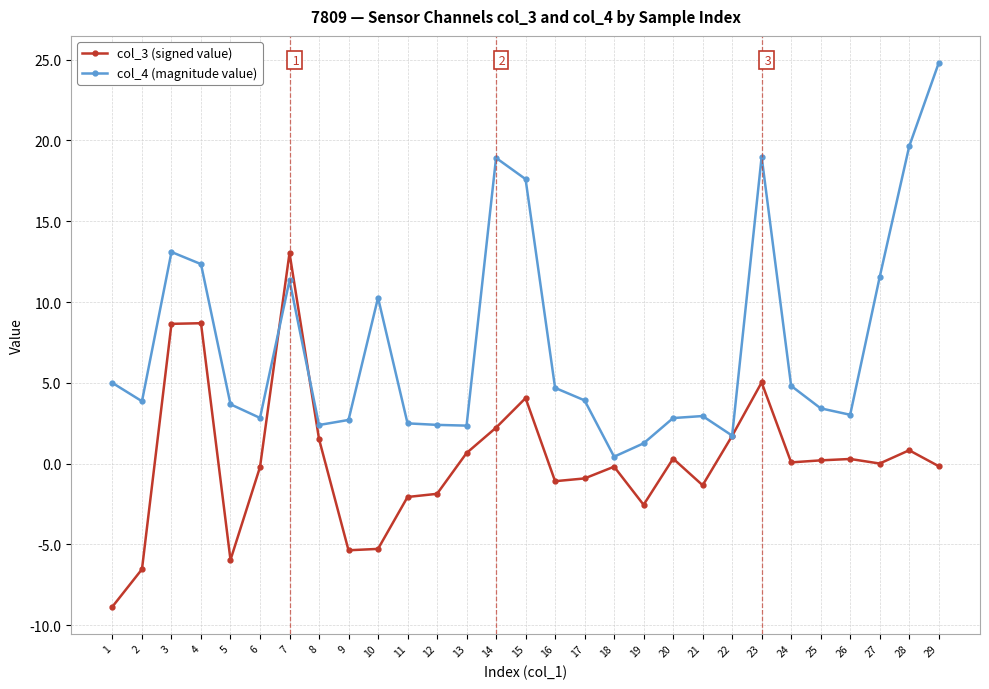

Which series has the widest spread of values?

col_4 (magnitude value)